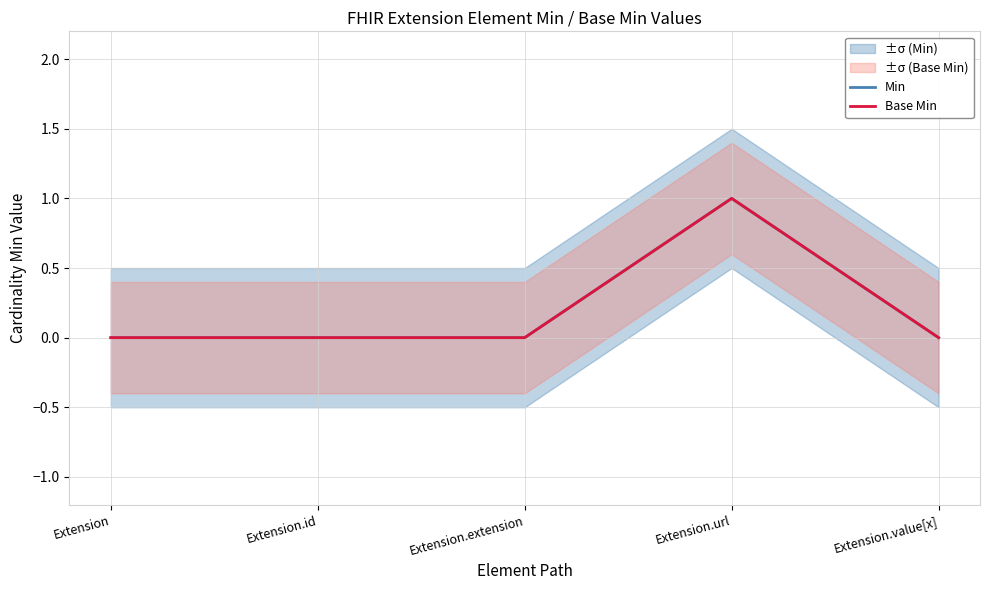

Is it true that Base Min equals 0 at Extension.id?

True